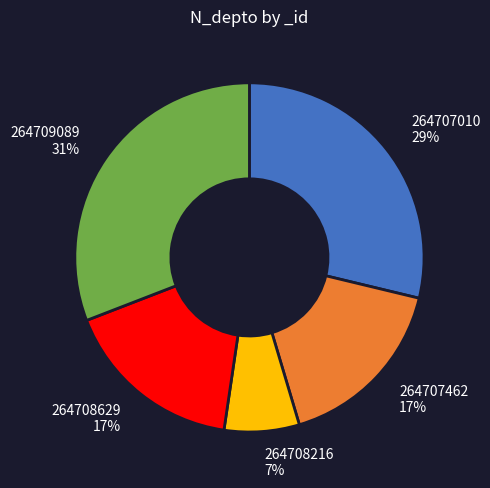

Is it true that 264708216 is 21% of the pie?

False